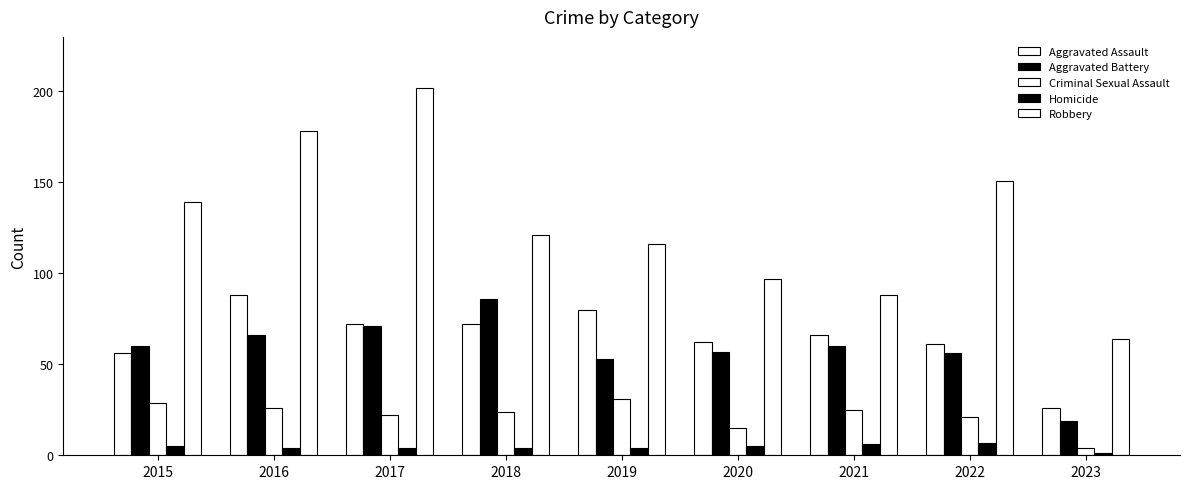

The value of Robbery at 2020 is 49. True or false?

False